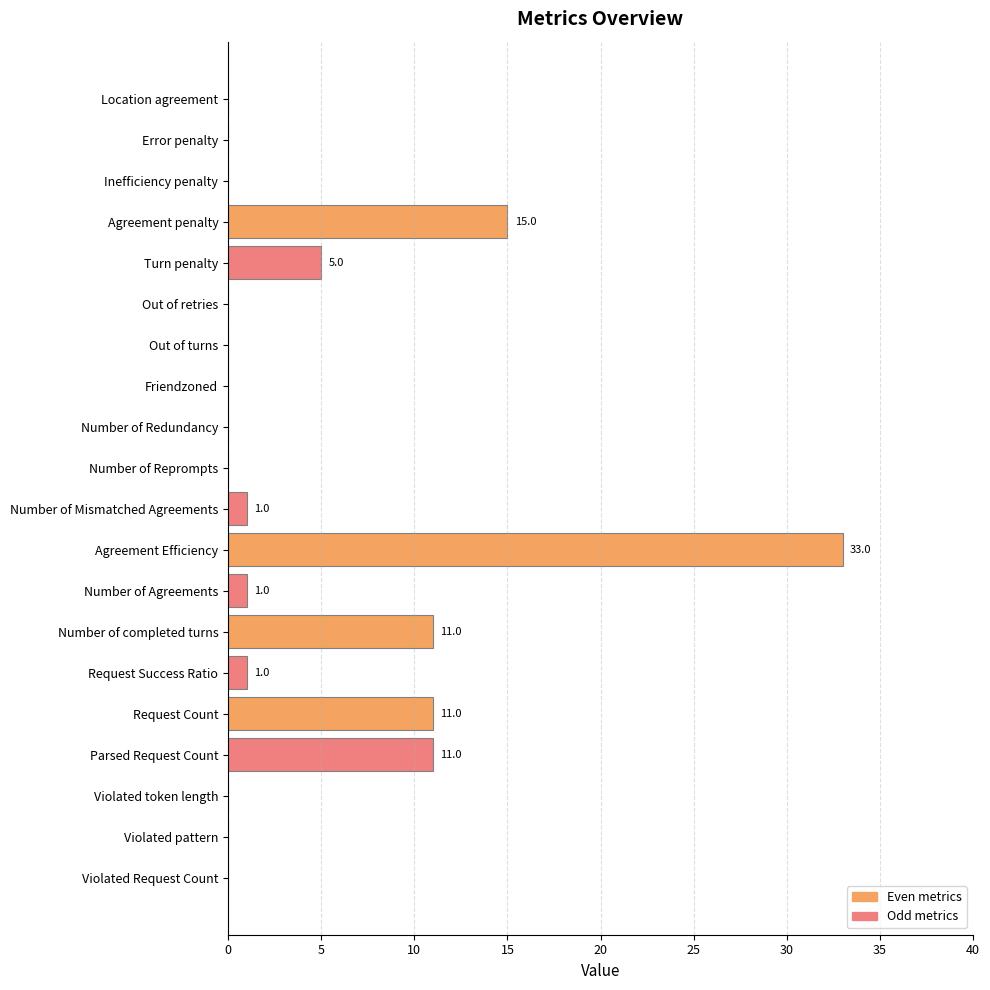

The chart shows a value of 0 at Error penalty. True or false?

True